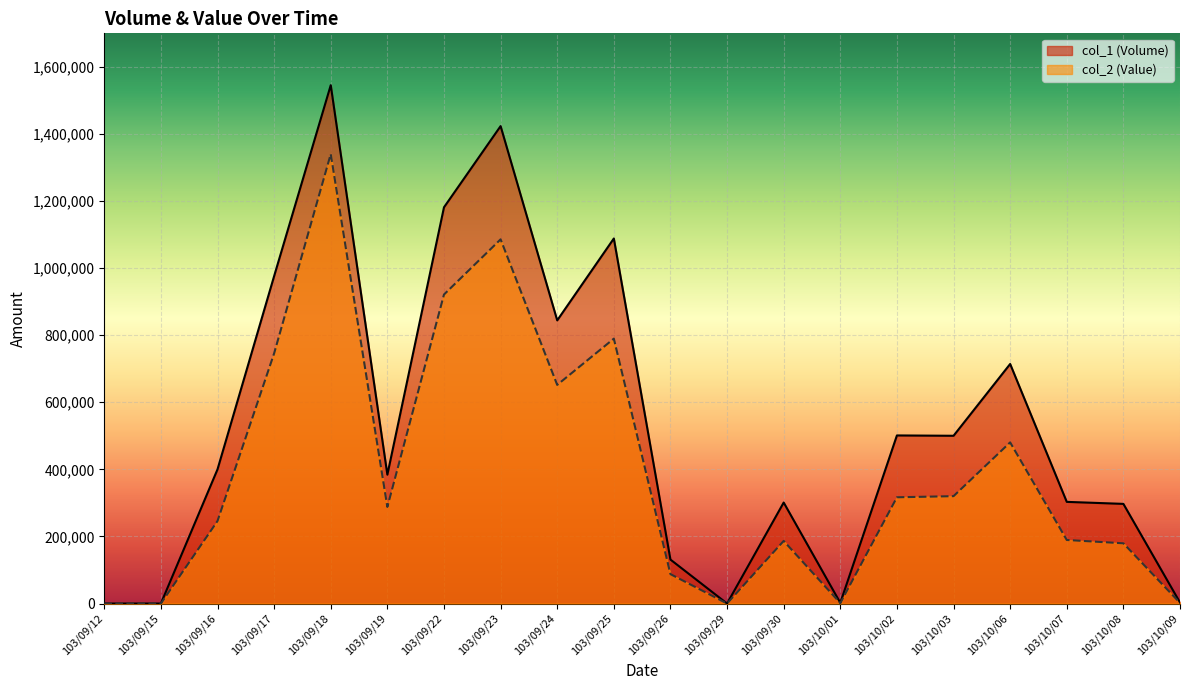

What is the value of the col_1 (Volume) point at the 13th from the left?

301000